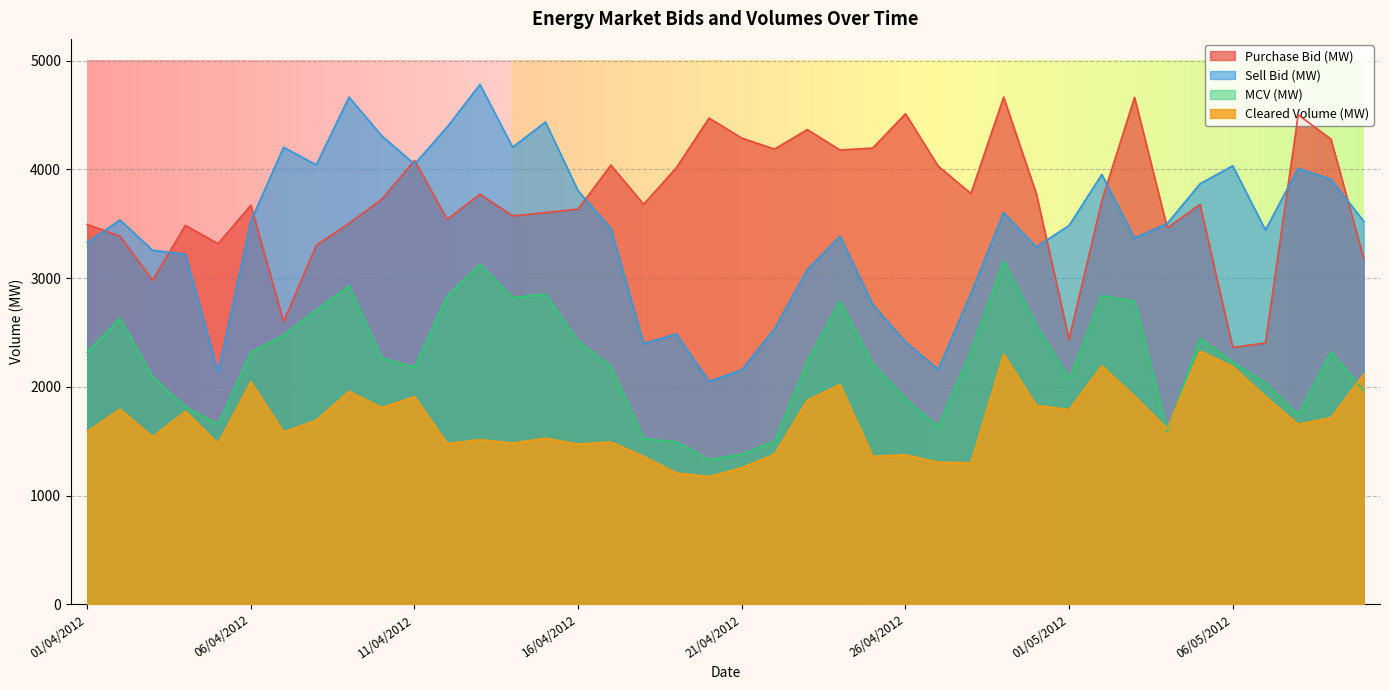

True or false: MCV (MW) and Purchase Bid (MW) intersect in this chart.

False